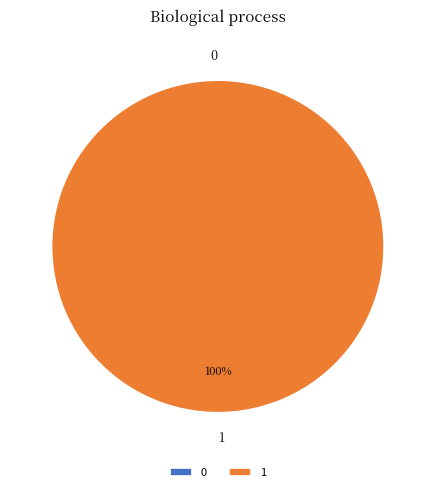

Which category has the biggest portion of the pie?

1